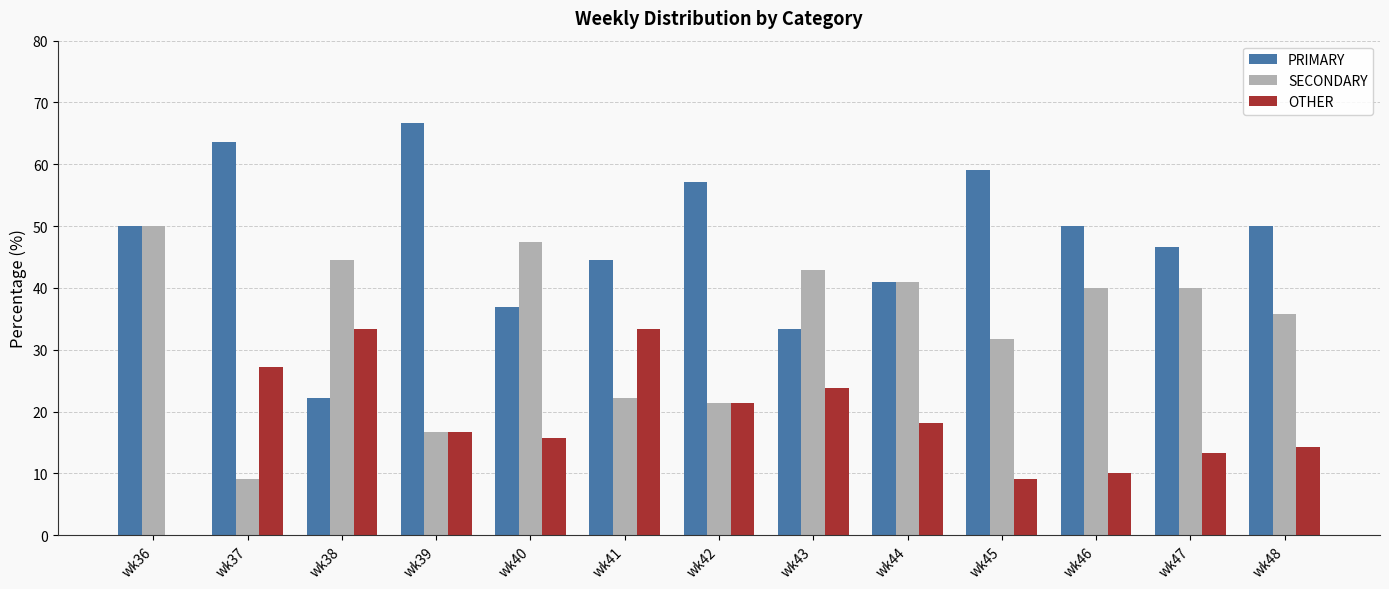

Is the value of PRIMARY at wk37 greater than the value of SECONDARY at wk42?

Yes